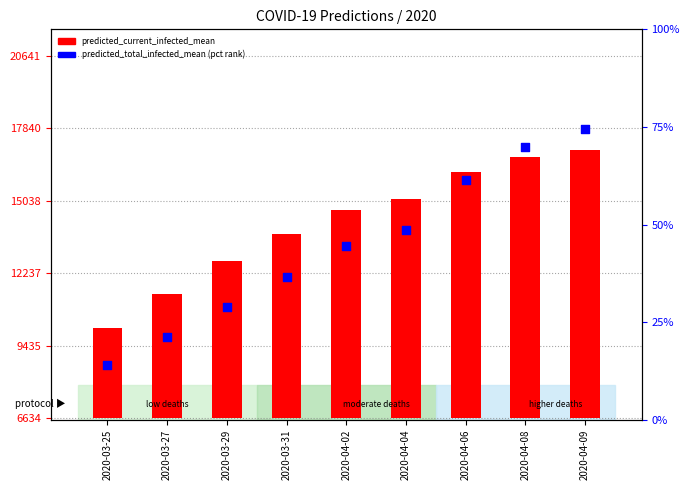

Which series has the largest total across all categories?

predicted_current_infected_mean